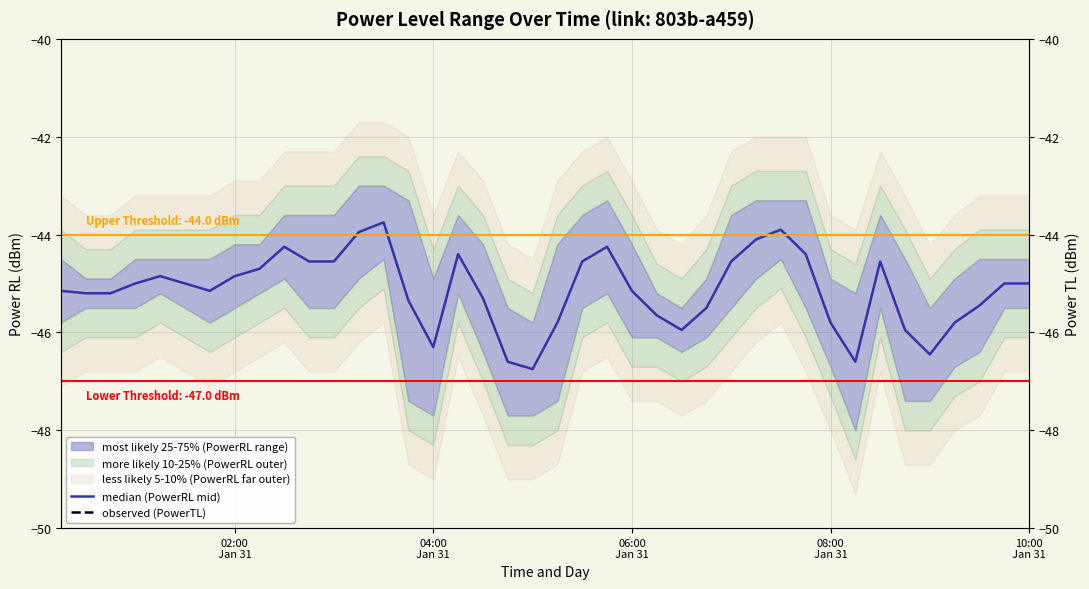

Which series has the largest total across all categories?

observed (PowerTL)